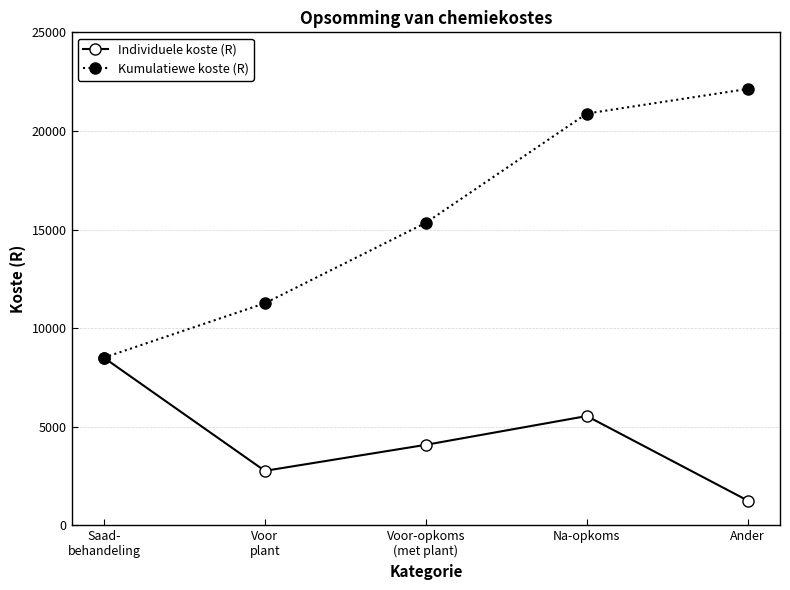

What is the value of the Individuele koste (R) point at the 3rd from the left?

4080